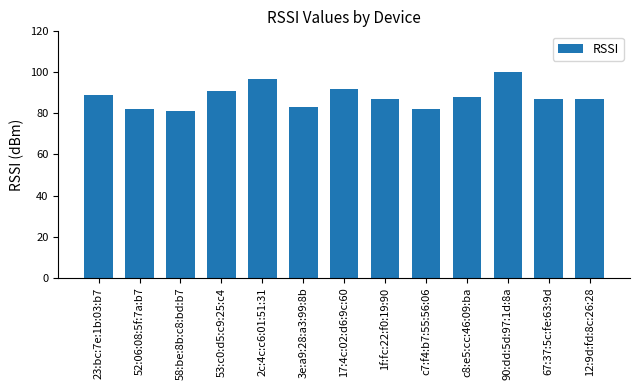

What is the difference between the maximum and second lowest values?

18